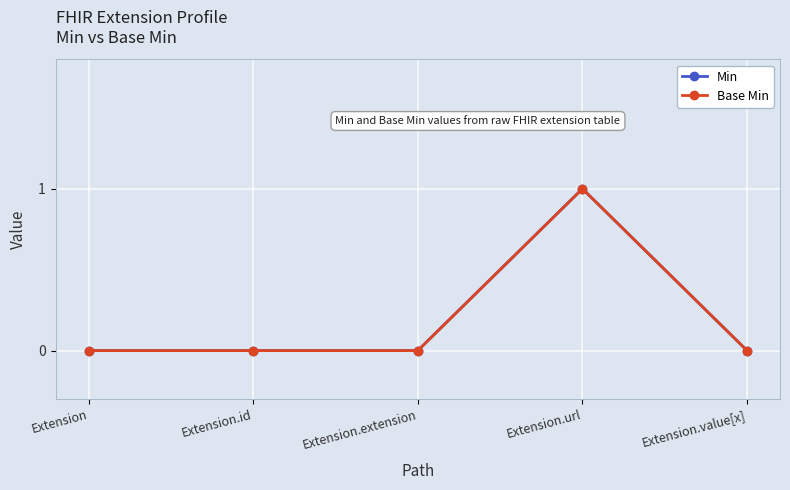

Does the chart have visible grid lines?

Yes